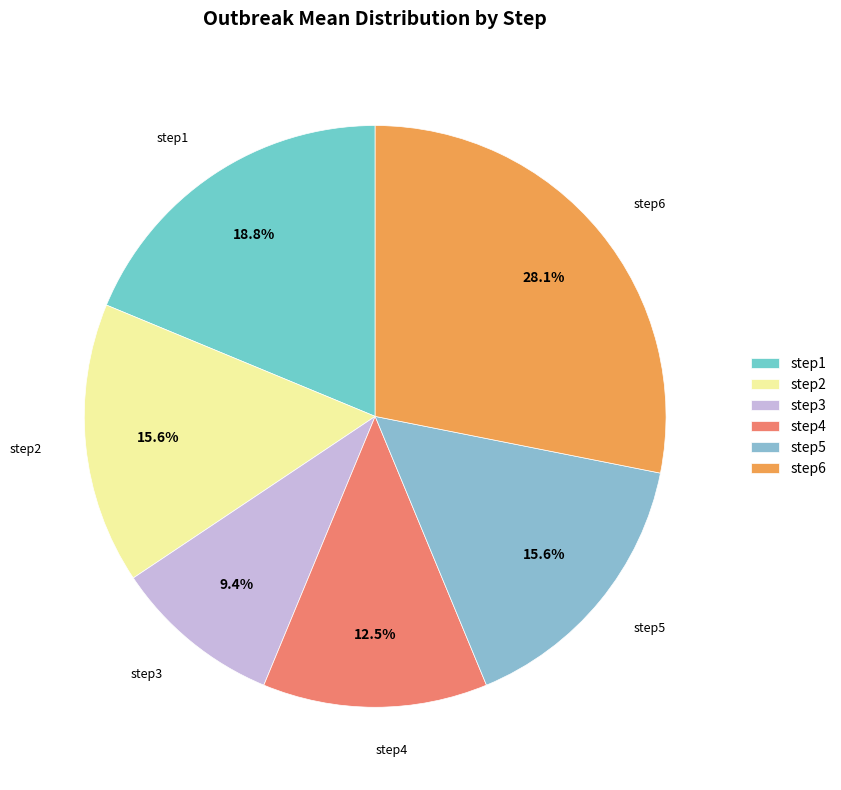

Combined, what portion of the pie is step3 and step2?

25.0%